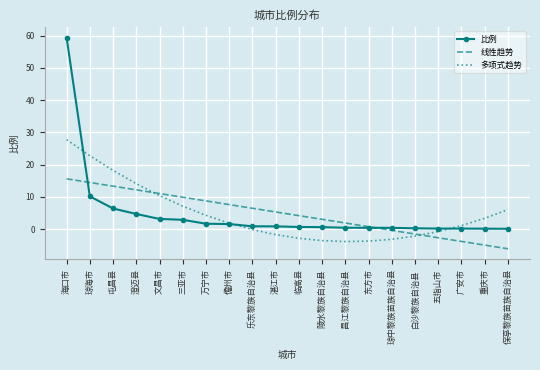

True or false: 多项式趋势 has a value of 30.5 at 琼海市.

False